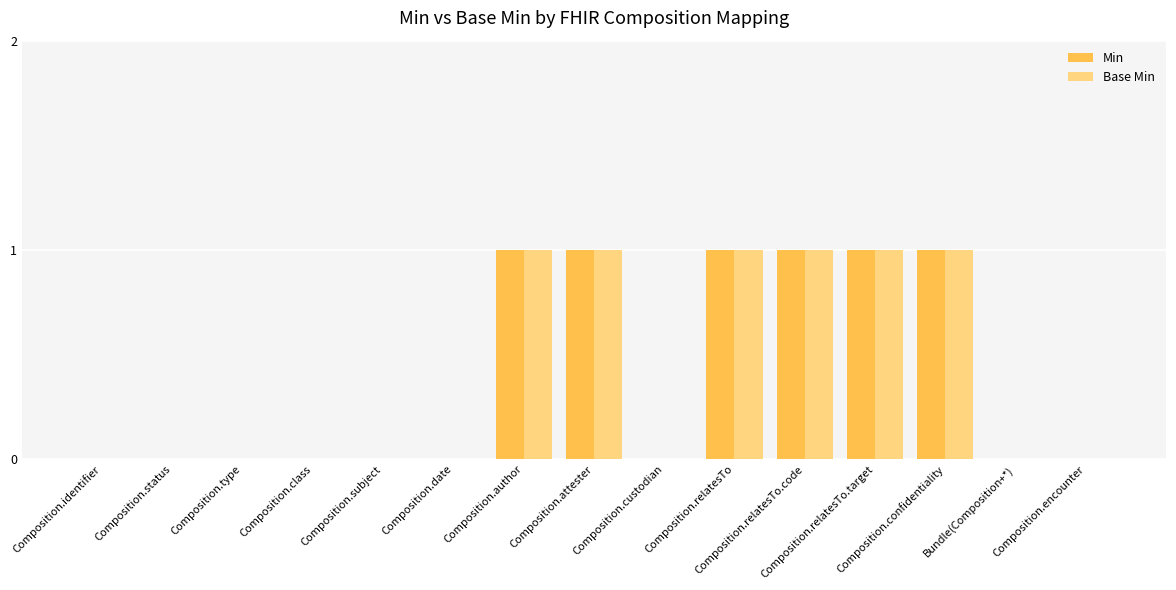

What is the sum of all Min values?

6